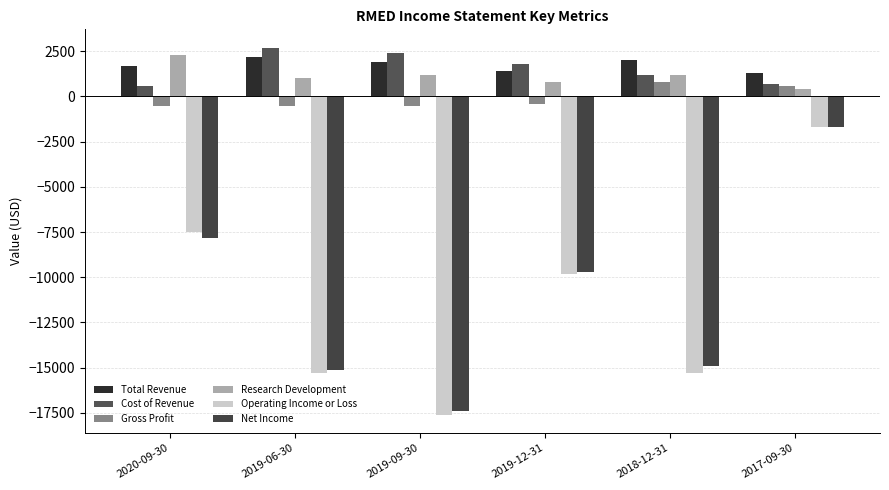

What is the maximum value for Operating Income or Loss?

-1700